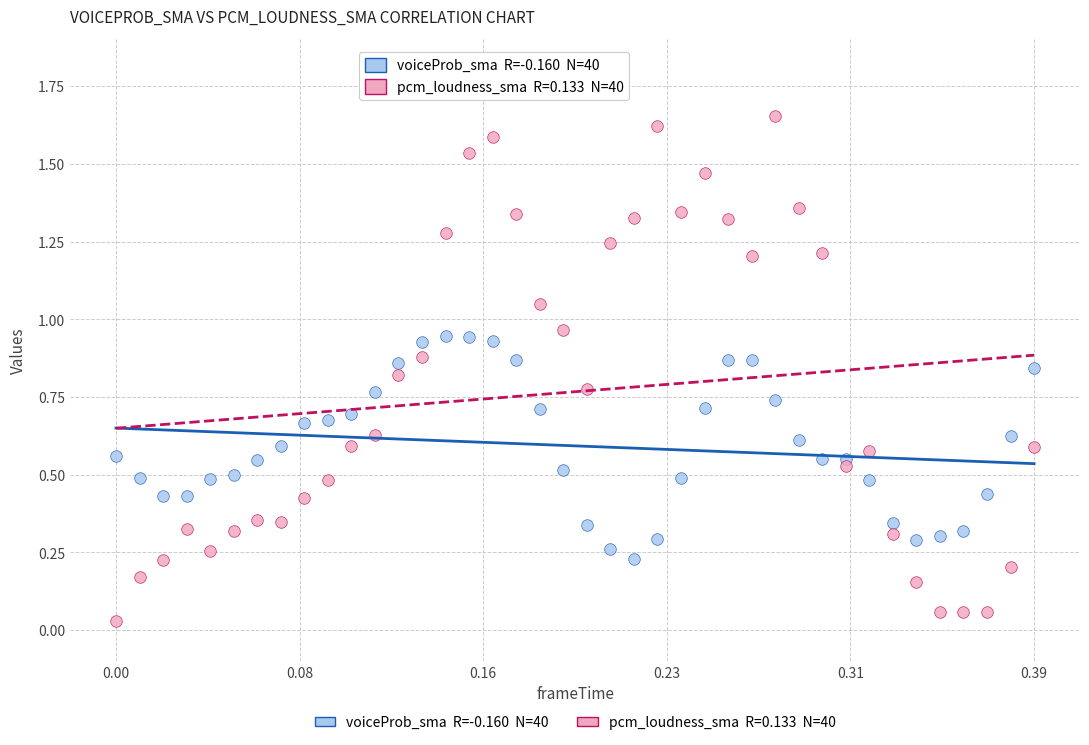

How many points are shown in the scatter plot?

80